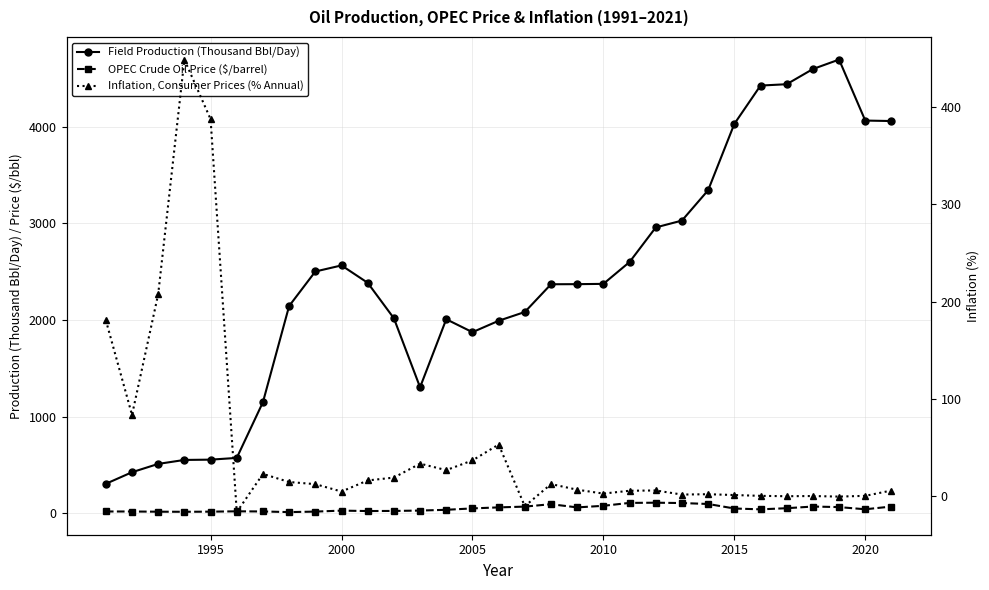

How many interior local peaks does the Field Production (Thousand Bbl/Day) series have?

3